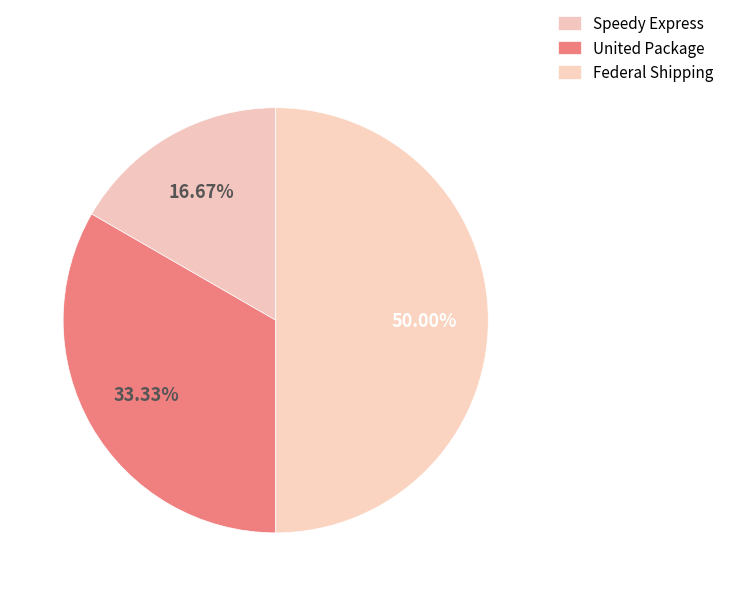

How many slices are in this pie chart?

3